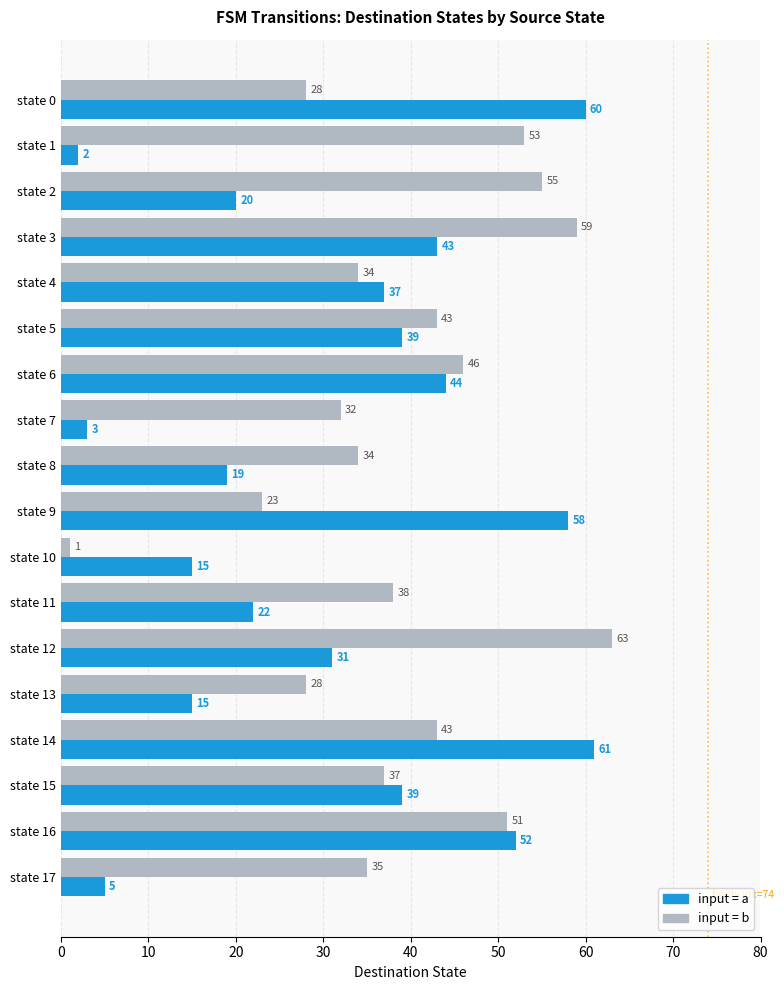

What is the total value across all series at state 10?

16